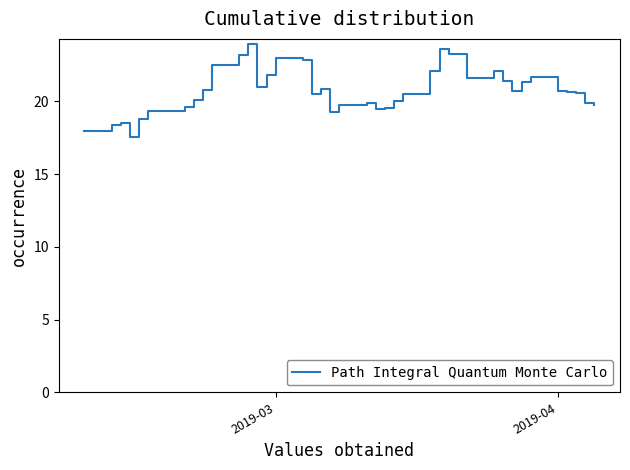

What is the difference between the maximum and minimum values?

6.4